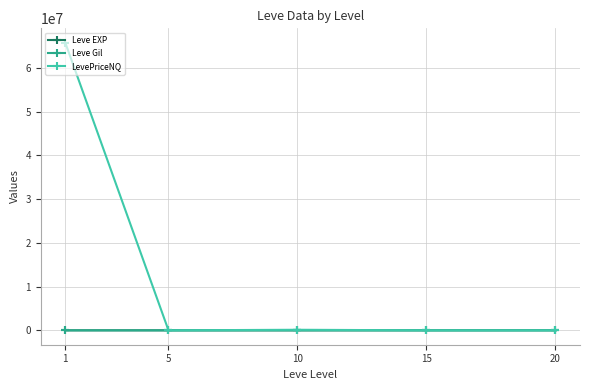

Which series has the largest range (max minus min)?

LevePriceNQ